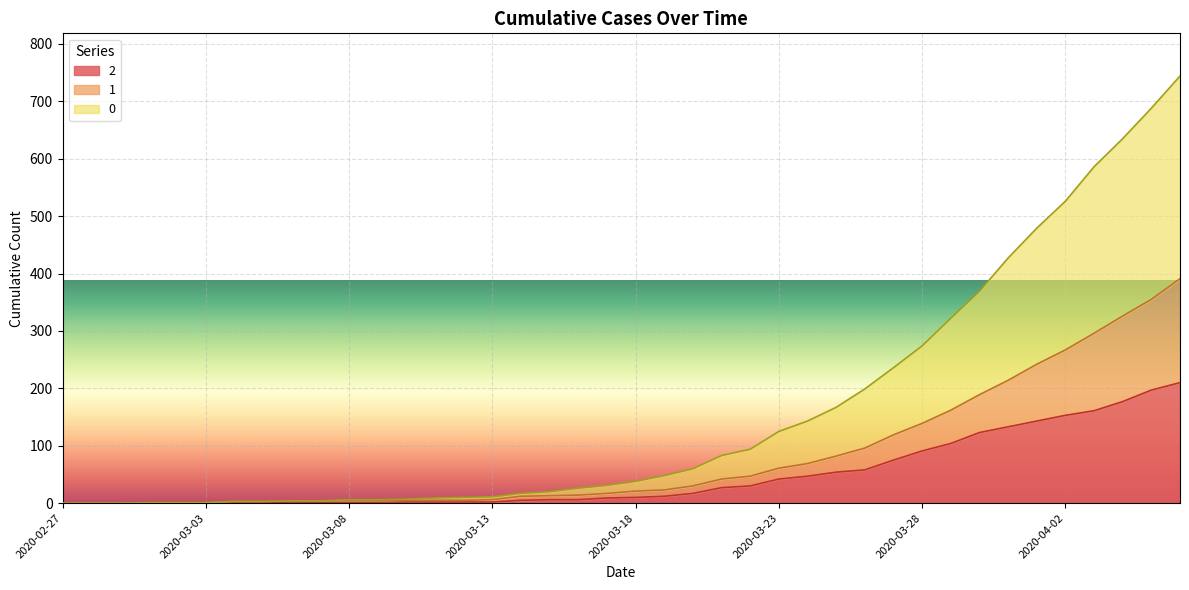

What are all the series names shown in the legend?

2, 1, 0